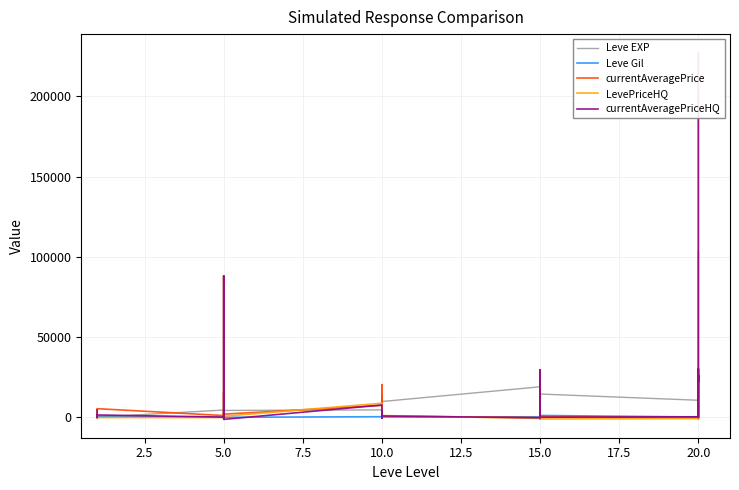

How many data points in currentAveragePriceHQ are less than 834?

15